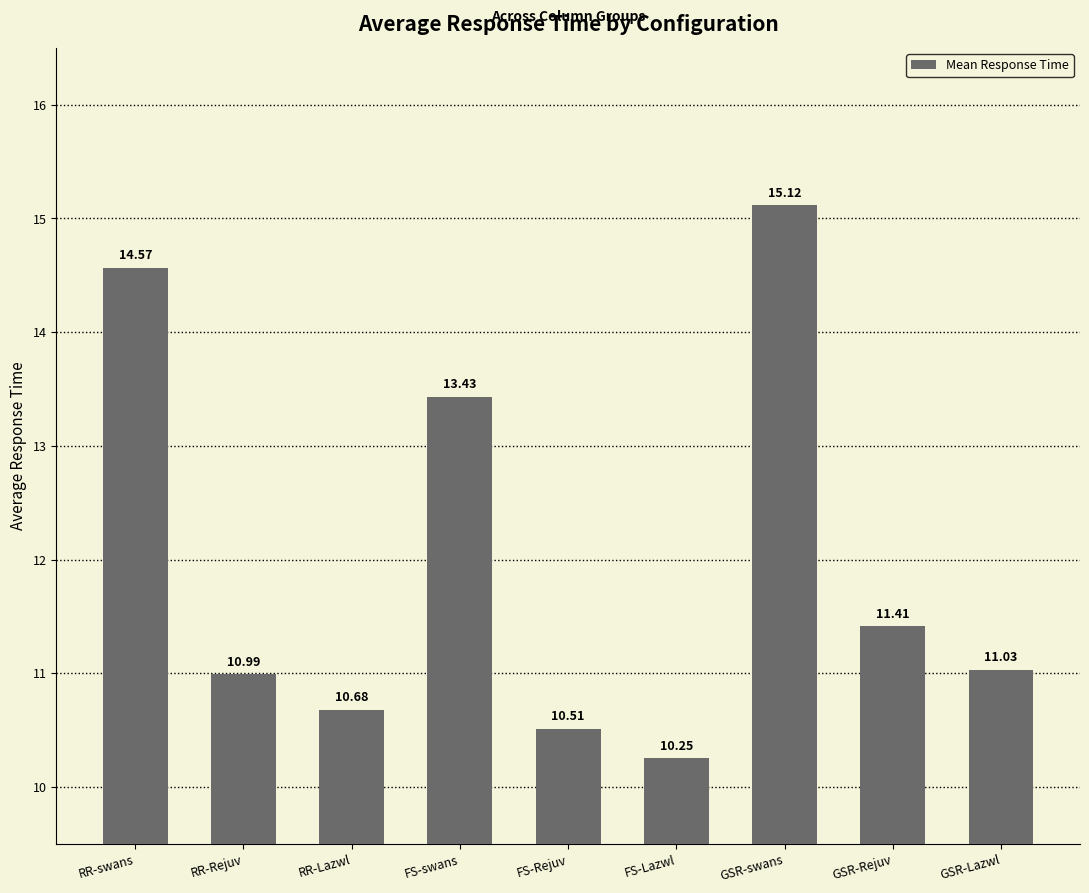

What is the sum of the values at RR-swans and FS-Lazwl?

24.8